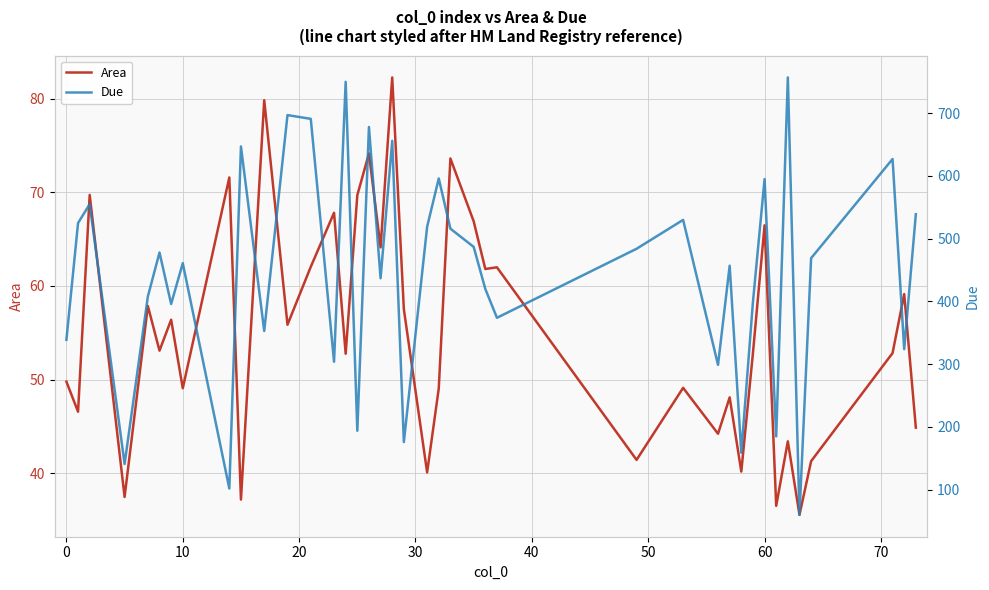

True or false: Due and Area cross at least once.

False